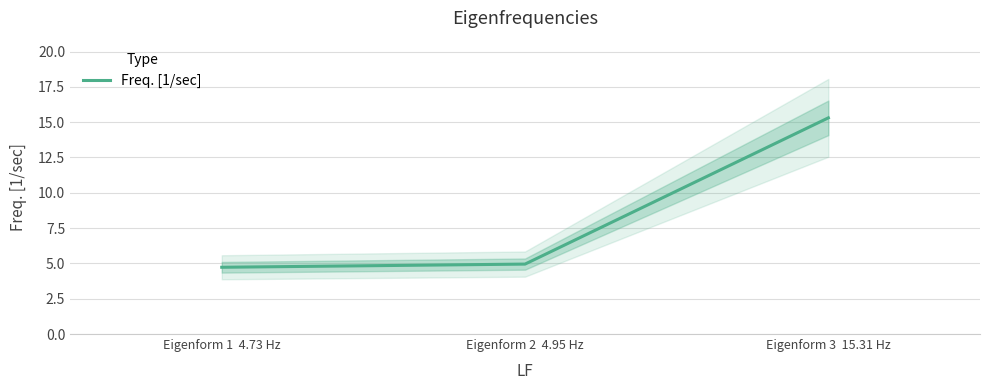

Does the chart display data point markers on the line(s)?

No